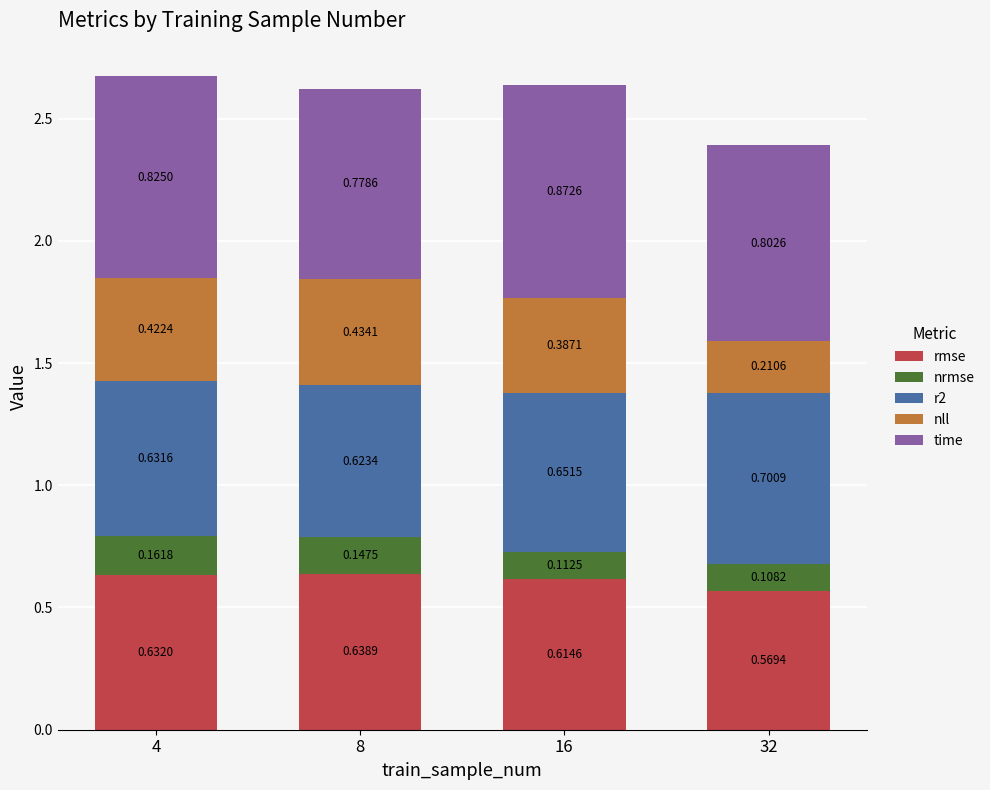

What are all the series names shown in the legend?

rmse, nrmse, r2, nll, time